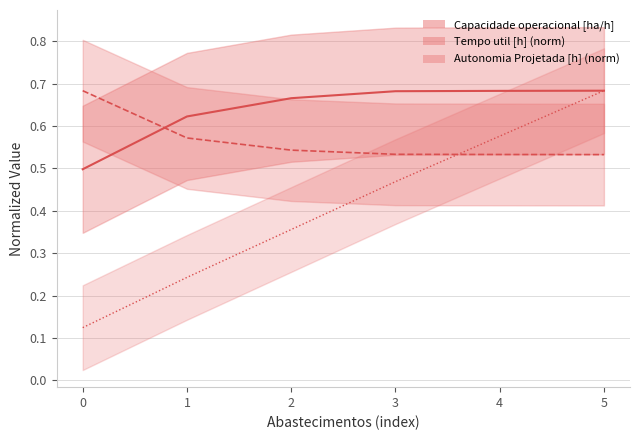

How many lines are shown in the chart?

3